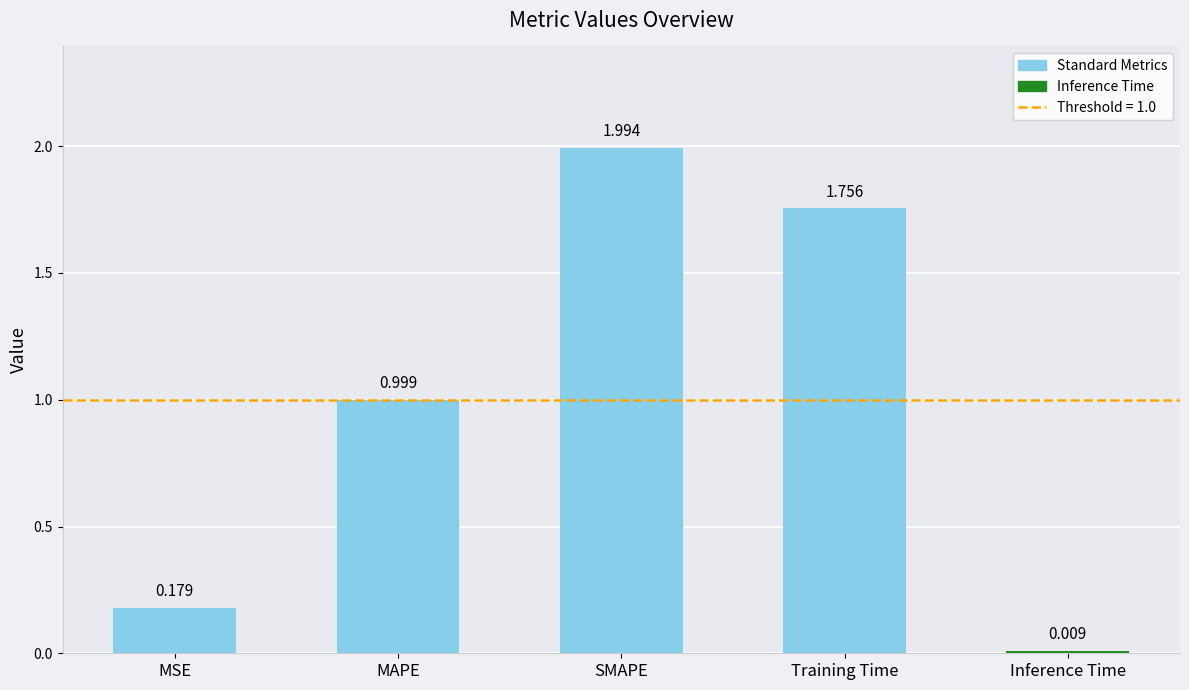

Does the chart contain stacked bars?

No